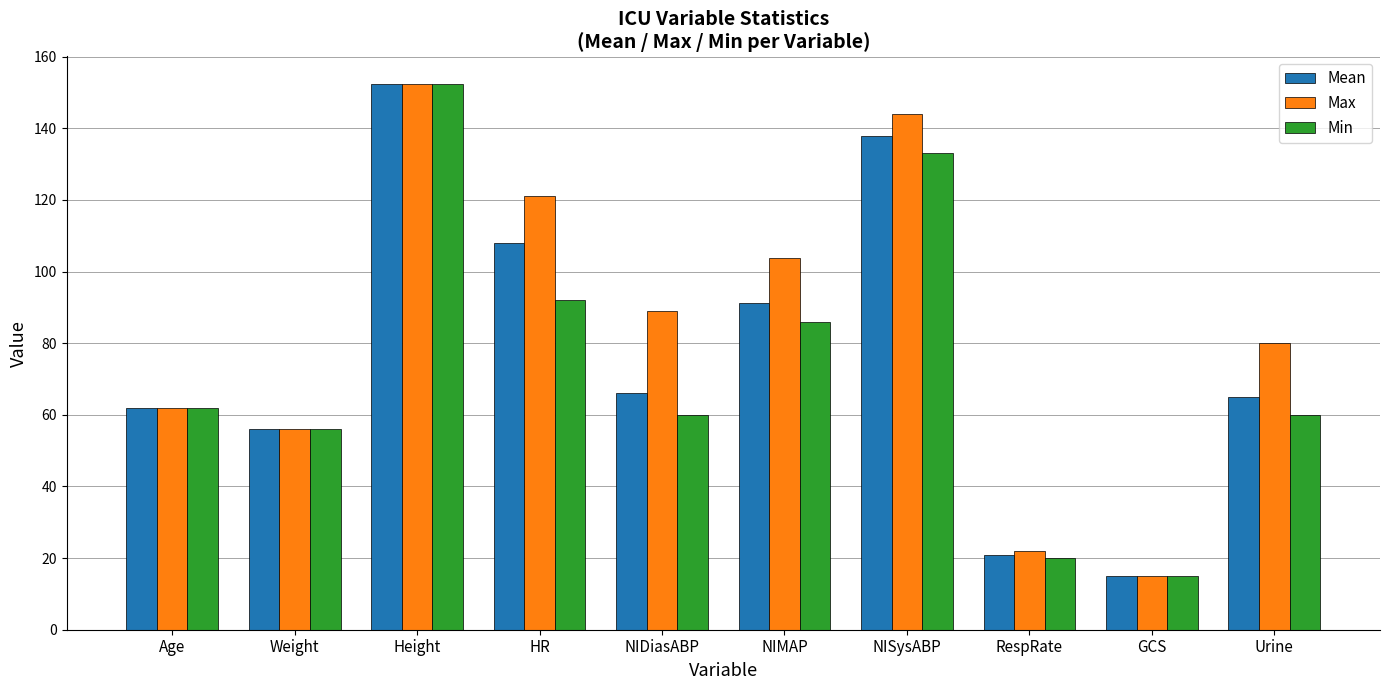

Reading right to left, what are all the values shown in this chart?

Mean: Urine=65.0	GCS=15.0	RespRate=20.8	NISysABP=137.8	NIMAP=91.3	NIDiasABP=66.0	HR=108.0	Height=152.4	Weight=56.0	Age=62.0
Max: Urine=80.0	GCS=15.0	RespRate=22.0	NISysABP=144.0	NIMAP=103.7	NIDiasABP=89.0	HR=121.0	Height=152.4	Weight=56.0	Age=62.0
Min: Urine=60.0	GCS=15.0	RespRate=20.0	NISysABP=133.0	NIMAP=86.0	NIDiasABP=60.0	HR=92.0	Height=152.4	Weight=56.0	Age=62.0